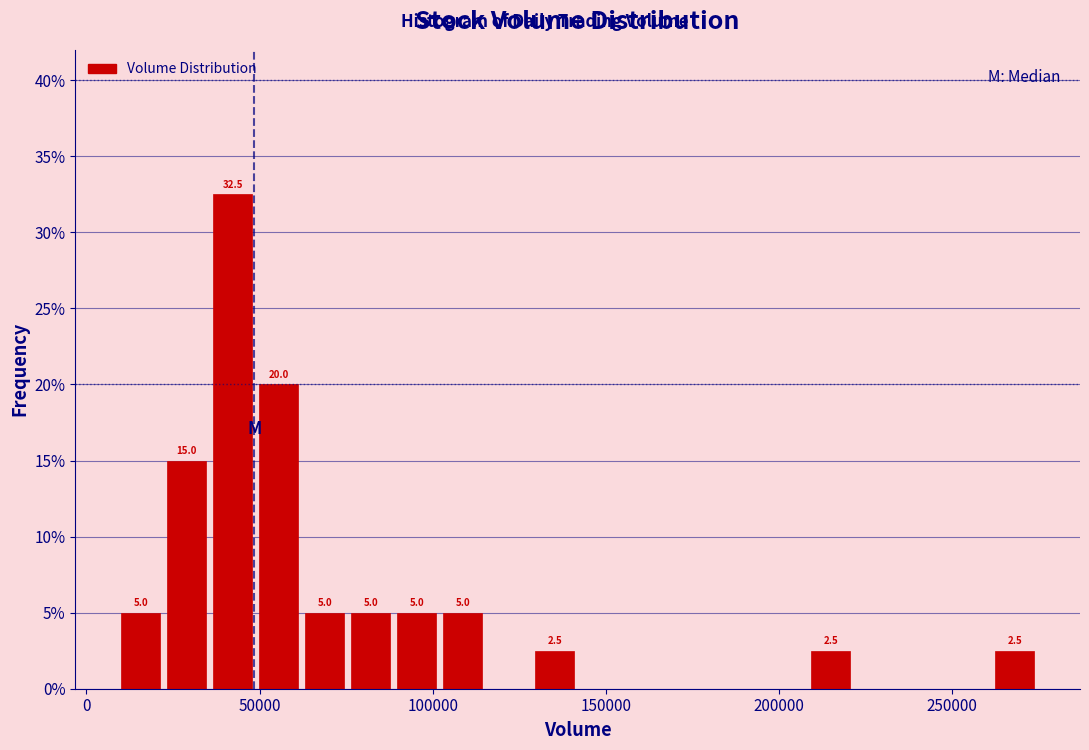

Around what value on the x-axis is the tallest bar? Give the approximate position of its centre, as read against the axis.

40000